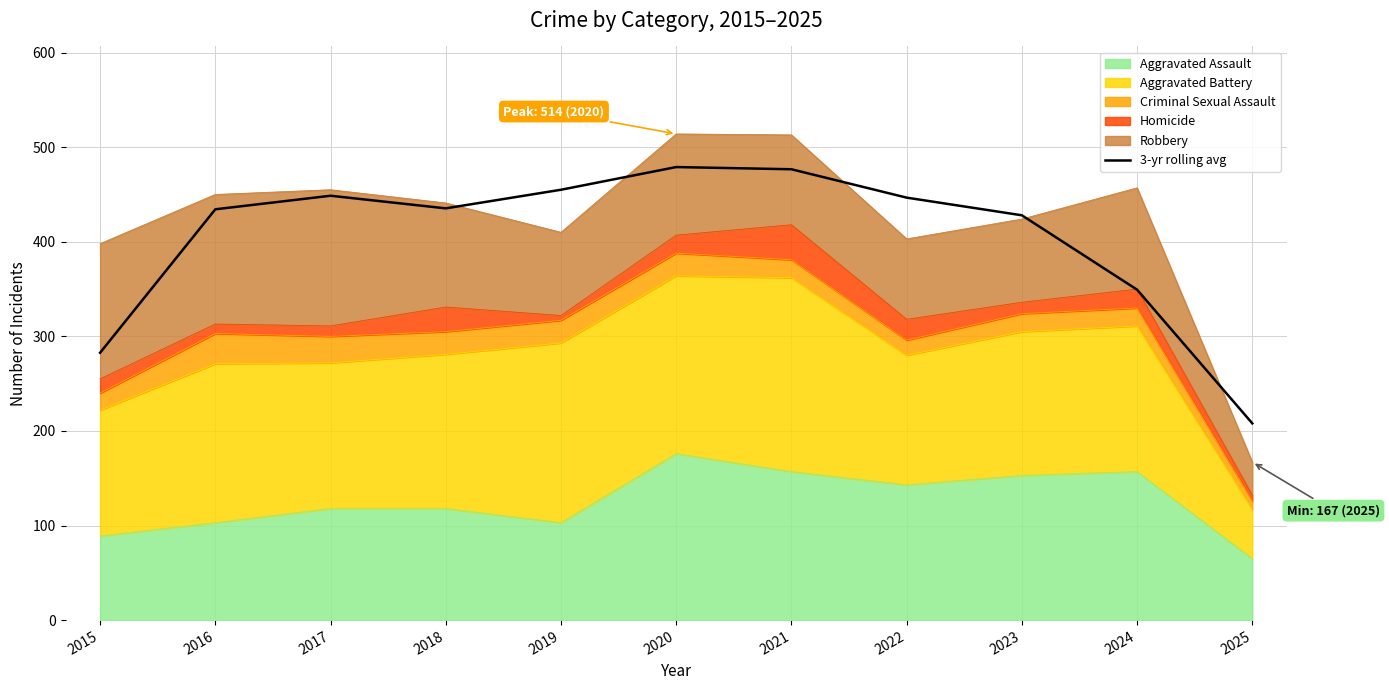

The value at 2020 is 479.0. True or false?

True